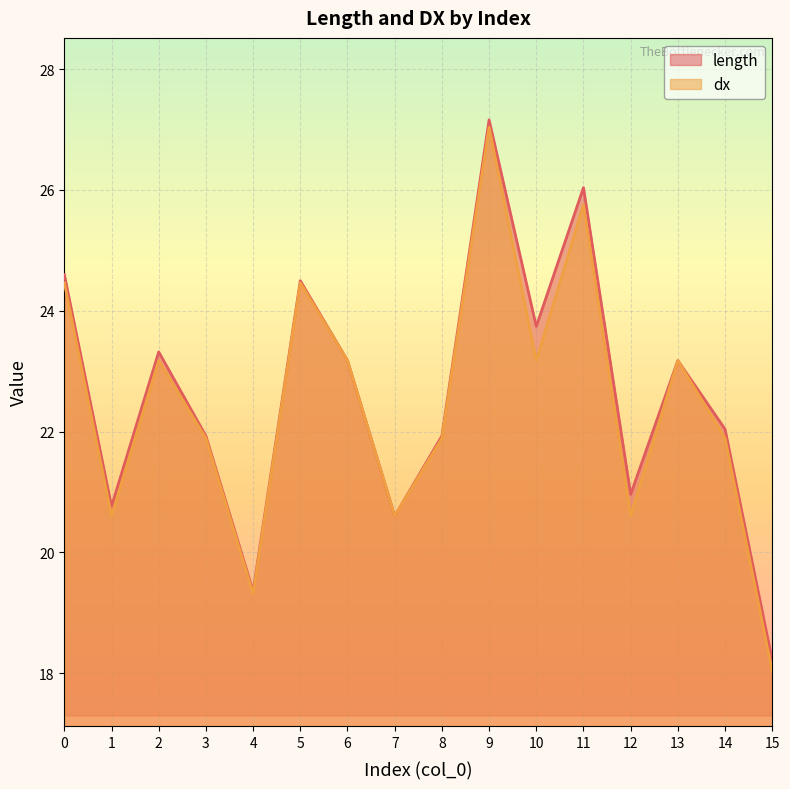

True or false: length and dx intersect in this chart.

False